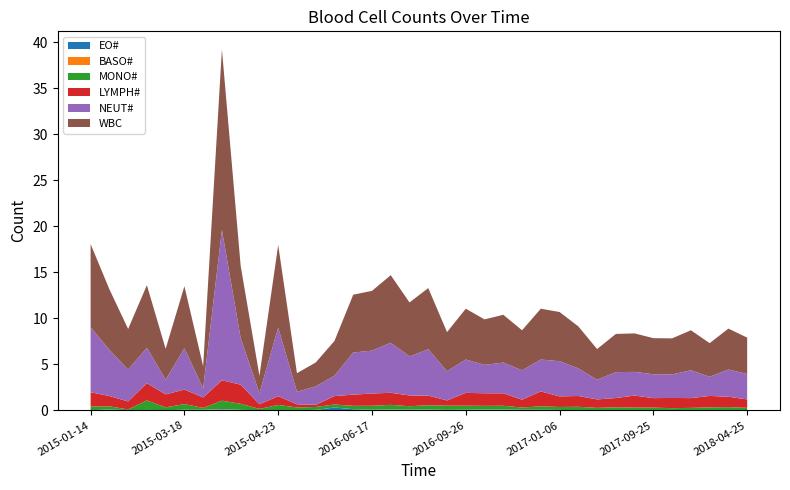

Reading left to right, transcribe all the data shown in this chart.

EO#: 0.0	0.1	0.0	0.0	0.0	0.1	0.1	0.1	0.1	0.0	0.0	0.0	0.0	0.3	0.1	0.1	0.1	0.1	0.1	0.0	0.1	0.1	0.1	0.1	0.1	0.0	0.0	0.0	0.0	0.0	0.0	0.0	0.0	0.0	0.0	0.0
BASO#: 0.0	0.0	0.0	0.0	0.0	0.0	0.0	0.0	0.0	0.0	0.0	0.0	0.0	0.0	0.0	0.0	0.0	0.0	0.0	0.0	0.0	0.0	0.0	0.0	0.0	0.0	0.0	0.0	0.0	0.0	0.0	0.0	0.0	0.0	0.0	0.0
MONO#: 0.4	0.3	0.1	1.0	0.3	0.6	0.2	0.9	0.7	0.1	0.6	0.3	0.3	0.3	0.4	0.4	0.5	0.4	0.5	0.5	0.4	0.4	0.4	0.2	0.4	0.3	0.4	0.3	0.3	0.3	0.3	0.2	0.3	0.3	0.3	0.3
LYMPH#: 1.6	1.1	0.9	1.9	1.4	1.6	1.1	2.2	2.1	0.5	0.9	0.3	0.2	0.9	1.2	1.3	1.3	1.2	1.0	0.6	1.4	1.4	1.4	0.8	1.6	1.1	1.2	0.9	1.0	1.3	1.0	1.1	1.1	1.2	1.1	0.9
NEUT#: 7.1	5.0	3.5	3.8	1.6	4.5	1.0	16.3	5.0	1.2	7.4	1.4	2.0	2.2	4.6	4.7	5.4	4.2	5.0	3.2	3.6	3.1	3.3	3.2	3.5	3.8	3.0	2.1	2.8	2.6	2.6	2.6	3.0	2.1	3.0	2.8
WBC: 9.0	6.6	4.4	6.8	3.3	6.7	2.4	19.6	7.8	1.9	9.0	2.0	2.6	3.8	6.3	6.5	7.3	5.9	6.6	4.2	5.5	4.9	5.2	4.3	5.5	5.3	4.6	3.3	4.2	4.2	3.9	3.9	4.3	3.6	4.4	4.0